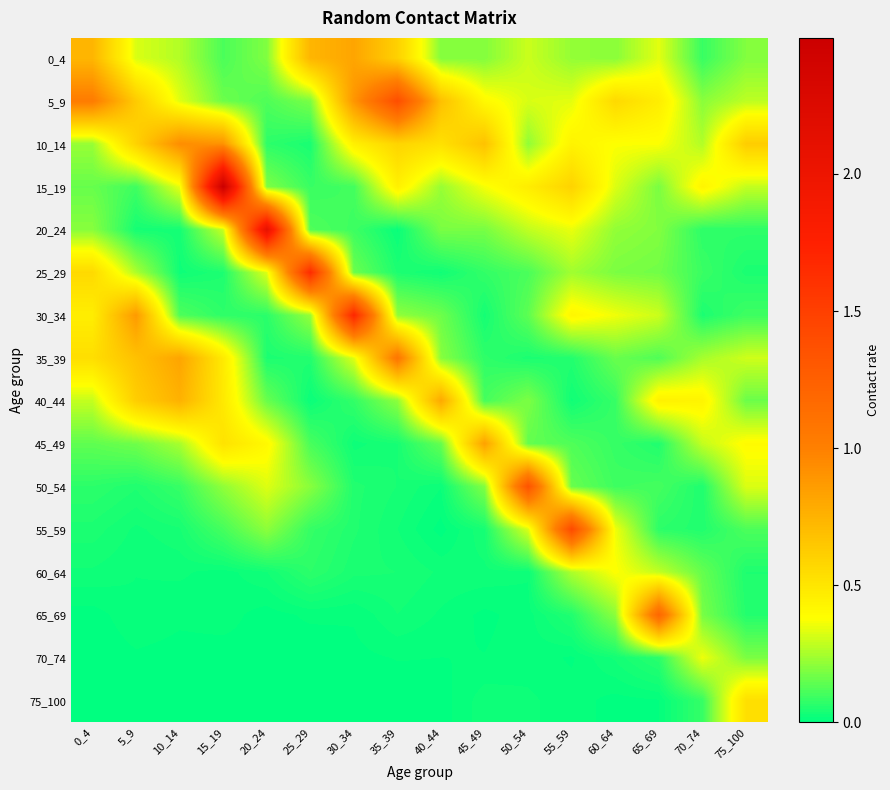

Reading left to right, extract all data points from this chart.

0_4: 0_4=0.7	5_9=0.3	10_14=0.3	15_19=0.1	20_24=0.2	25_29=0.7	30_34=0.8	35_39=0.6	40_44=0.2	45_49=0.2	50_54=0.3	55_59=0.2	60_64=0.2	65_69=0.3	70_74=0.1	75_100=0.2
5_9: 0_4=1.0	5_9=0.6	10_14=0.3	15_19=0.2	20_24=0.1	25_29=0.2	30_34=0.9	35_39=1.4	40_44=0.7	45_49=0.4	50_54=0.3	55_59=0.3	60_64=0.6	65_69=0.5	70_74=0.2	75_100=0.3
10_14: 0_4=0.2	5_9=0.6	10_14=0.9	15_19=0.9	20_24=0.1	25_29=0.0	30_34=0.4	35_39=0.6	40_44=0.5	45_49=0.7	50_54=0.2	55_59=0.4	60_64=0.4	65_69=0.4	70_74=0.3	75_100=0.6
15_19: 0_4=0.2	5_9=0.1	10_14=0.3	15_19=2.5	20_24=0.2	25_29=0.1	30_34=0.1	35_39=0.4	40_44=0.2	45_49=0.4	50_54=0.5	55_59=0.6	60_64=0.3	65_69=0.2	70_74=0.4	75_100=0.3
20_24: 0_4=0.2	5_9=0.0	10_14=0.0	15_19=0.3	20_24=2.1	25_29=0.1	30_34=0.1	35_39=0.0	40_44=0.2	45_49=0.2	50_54=0.3	55_59=0.3	60_64=0.2	65_69=0.2	70_74=0.1	75_100=0.1
25_29: 0_4=0.6	5_9=0.3	10_14=0.0	15_19=0.0	20_24=0.3	25_29=1.7	30_34=0.2	35_39=0.0	40_44=0.0	45_49=0.1	50_54=0.1	55_59=0.2	60_64=0.2	65_69=0.2	70_74=0.1	75_100=0.0
30_34: 0_4=0.5	5_9=0.9	10_14=0.1	15_19=0.1	20_24=0.1	25_29=0.2	30_34=1.7	35_39=0.2	40_44=0.2	45_49=0.0	50_54=0.1	55_59=0.4	60_64=0.4	65_69=0.3	70_74=0.0	75_100=0.1
35_39: 0_4=0.5	5_9=0.7	10_14=0.8	15_19=0.5	20_24=0.0	25_29=0.1	30_34=0.3	35_39=1.1	40_44=0.2	45_49=0.1	50_54=0.0	55_59=0.1	60_64=0.2	65_69=0.1	70_74=0.2	75_100=0.3
40_44: 0_4=0.3	5_9=0.6	10_14=0.8	15_19=0.5	20_24=0.2	25_29=0.0	30_34=0.1	35_39=0.2	40_44=0.8	45_49=0.1	50_54=0.2	55_59=0.0	60_64=0.1	65_69=0.4	70_74=0.4	75_100=0.2
45_49: 0_4=0.1	5_9=0.2	10_14=0.2	15_19=0.5	20_24=0.4	25_29=0.1	30_34=0.0	35_39=0.0	40_44=0.2	45_49=0.8	50_54=0.1	55_59=0.1	60_64=0.1	65_69=0.1	70_74=0.3	75_100=0.4
50_54: 0_4=0.1	5_9=0.1	10_14=0.1	15_19=0.2	20_24=0.3	25_29=0.2	30_34=0.1	35_39=0.0	40_44=0.0	45_49=0.2	50_54=1.4	55_59=0.2	60_64=0.1	65_69=0.1	70_74=0.0	75_100=0.3
55_59: 0_4=0.0	5_9=0.0	10_14=0.0	15_19=0.1	20_24=0.2	25_29=0.1	30_34=0.1	35_39=0.0	40_44=0.0	45_49=0.0	50_54=0.3	55_59=1.4	60_64=0.4	65_69=0.1	70_74=0.1	75_100=0.1
60_64: 0_4=0.0	5_9=0.0	10_14=0.0	15_19=0.0	20_24=0.0	25_29=0.1	30_34=0.0	35_39=0.0	40_44=0.0	45_49=0.0	50_54=0.0	55_59=0.3	60_64=0.4	65_69=0.3	70_74=0.2	75_100=0.0
65_69: 0_4=0.0	5_9=0.0	10_14=0.0	15_19=0.0	20_24=0.0	25_29=0.0	30_34=0.0	35_39=0.0	40_44=0.0	45_49=0.0	50_54=0.0	55_59=0.1	60_64=0.2	65_69=1.2	70_74=0.2	75_100=0.1
70_74: 0_4=0.0	5_9=0.0	10_14=0.0	15_19=0.0	20_24=0.0	25_29=0.0	30_34=0.0	35_39=0.0	40_44=0.0	45_49=0.0	50_54=0.0	55_59=0.0	60_64=0.0	65_69=0.1	70_74=0.4	75_100=0.2
75_100: 0_4=0.0	5_9=0.0	10_14=0.0	15_19=0.0	20_24=0.0	25_29=0.0	30_34=0.0	35_39=0.0	40_44=0.0	45_49=0.0	50_54=0.0	55_59=0.0	60_64=0.0	65_69=0.0	70_74=0.1	75_100=0.5